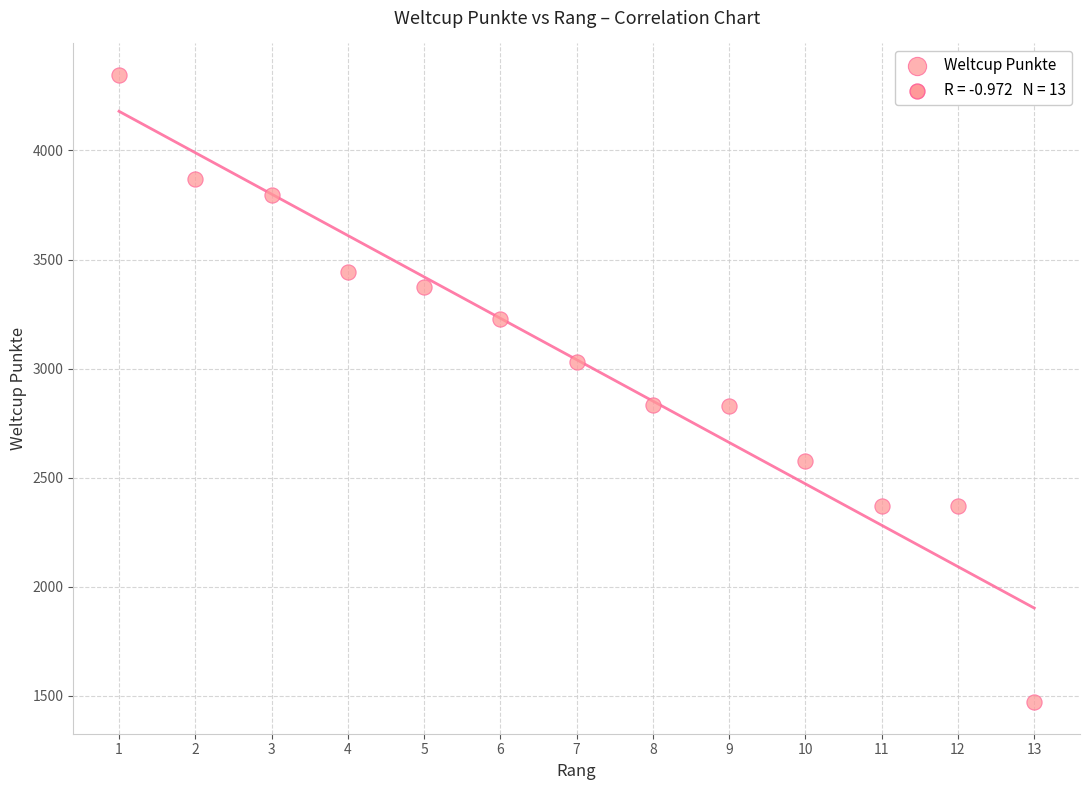

How many data points are displayed?

13